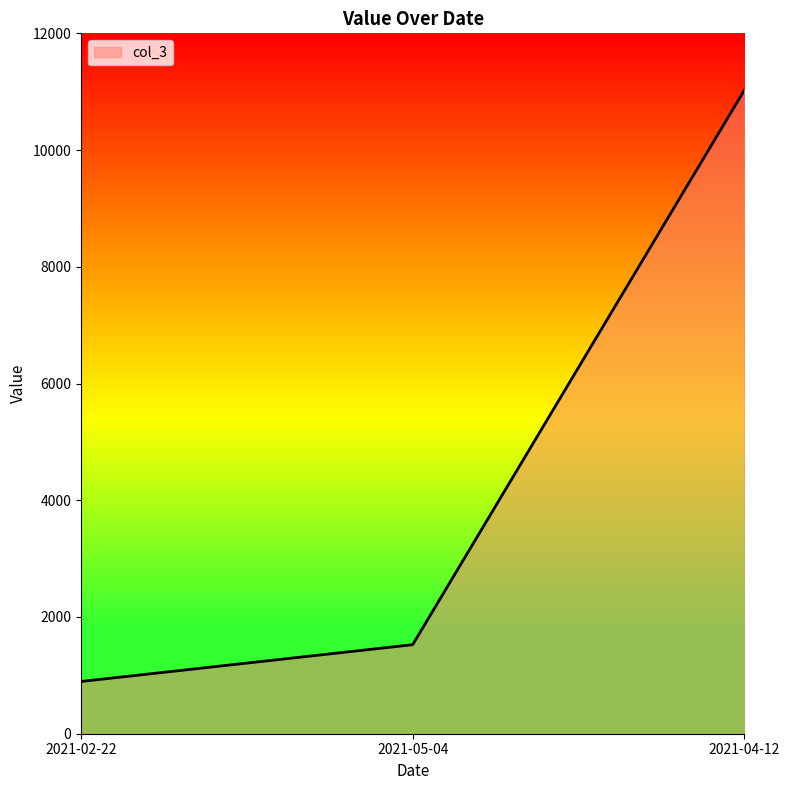

Which label corresponds to the largest value in the chart?

2021-04-12